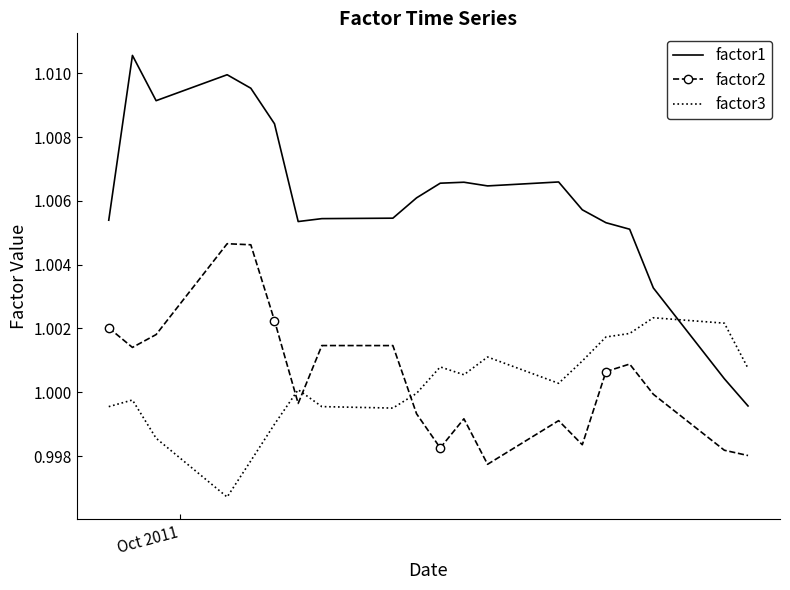

How many intersections are there between factor3 and factor2?

3